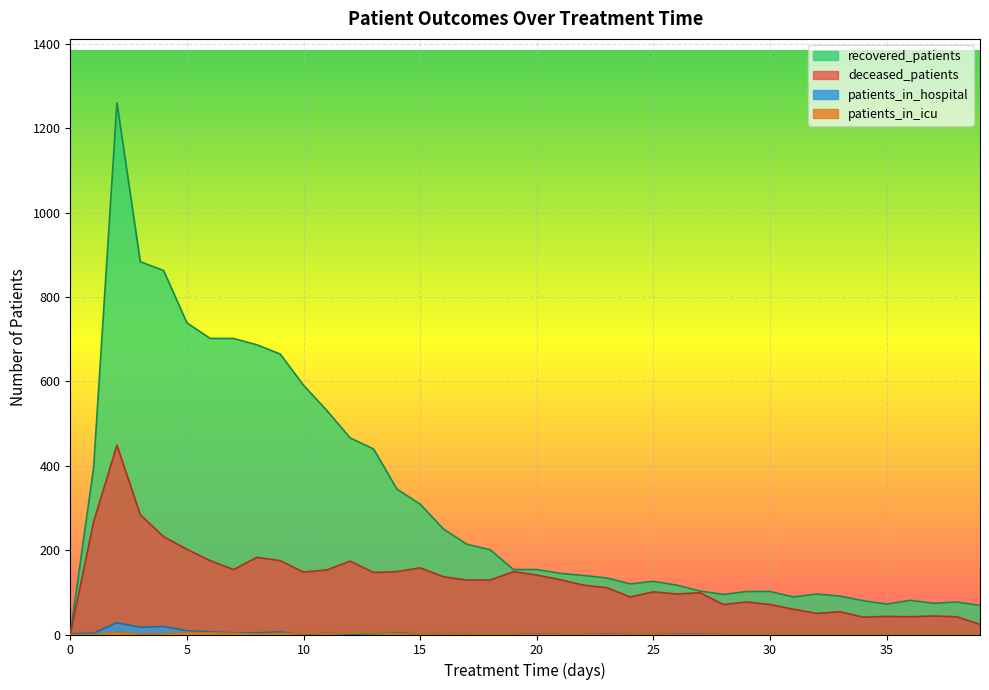

Where is recovered_patients nearest to the value 630?

9